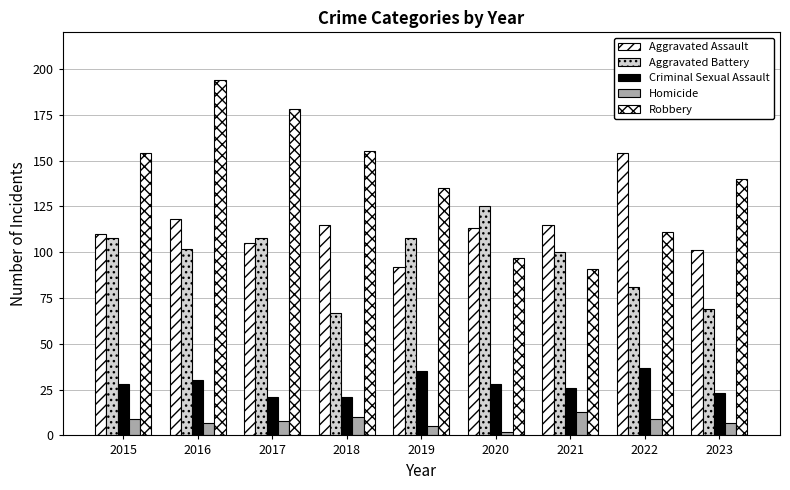

At which category is the sum across all series the highest?

2016